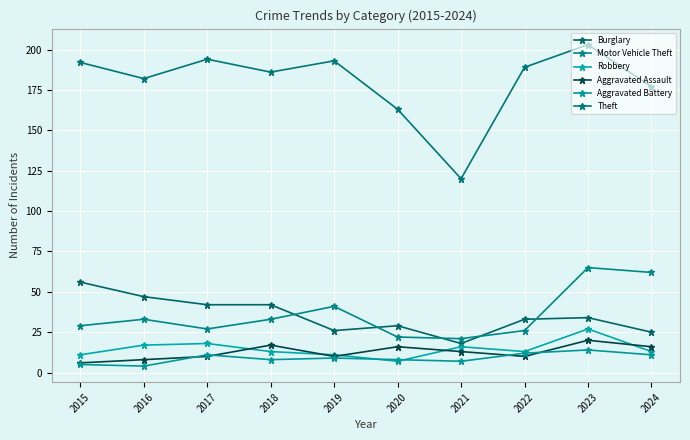

True or false: Theft and Burglary cross at least once.

False